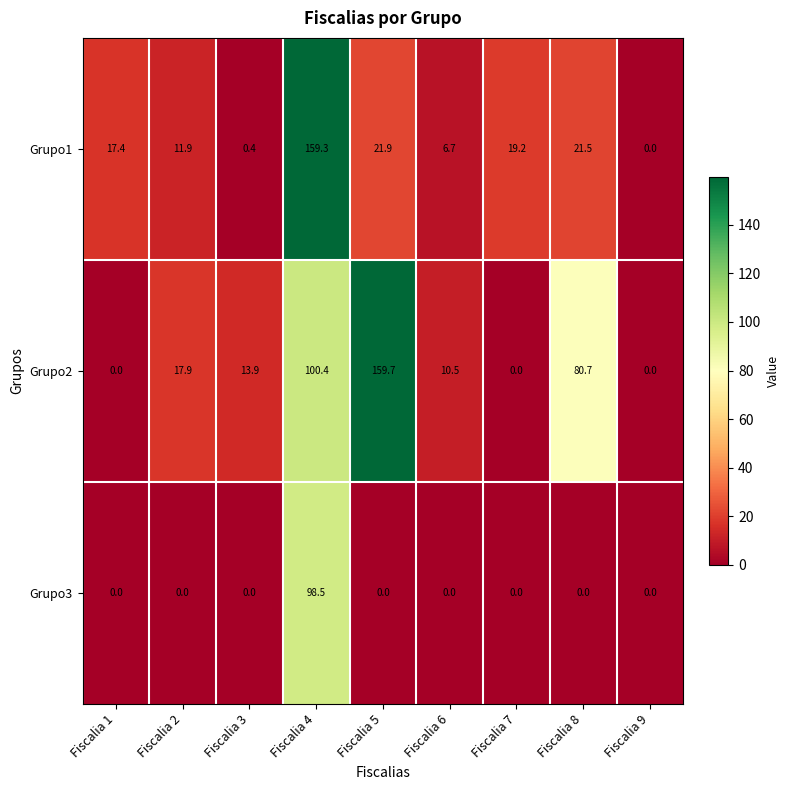

The Grupo2 series shows 100.4 at Fiscalia 4. True or false?

True